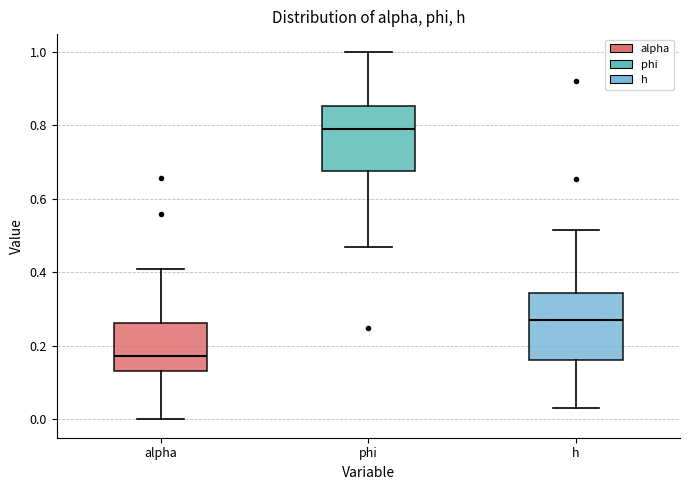

Where does the median line of the box for alpha sit on the y-axis? The values are not printed on the chart, so give them approximately, as read against the axis.

0.18